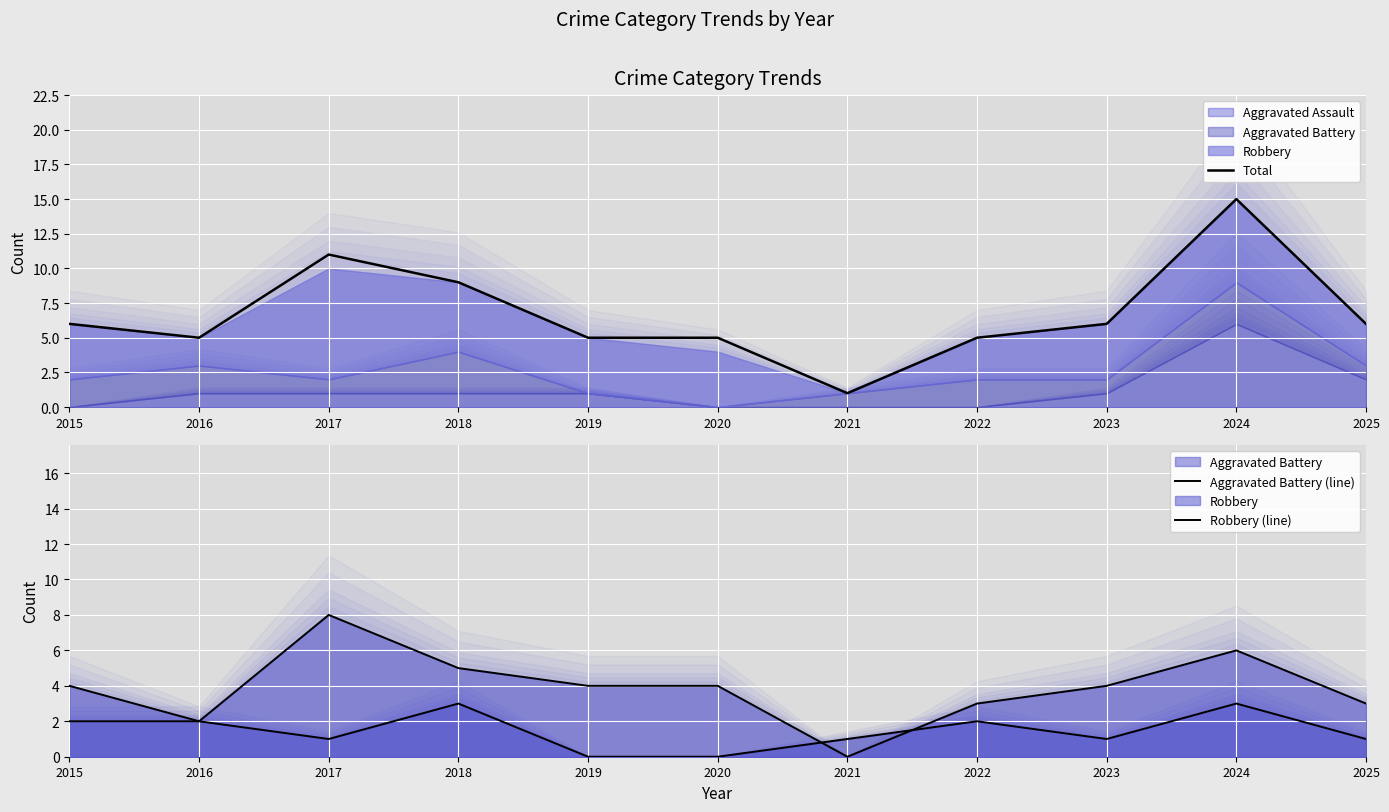

How many data points in Aggravated Battery (line) are less than 1?

2